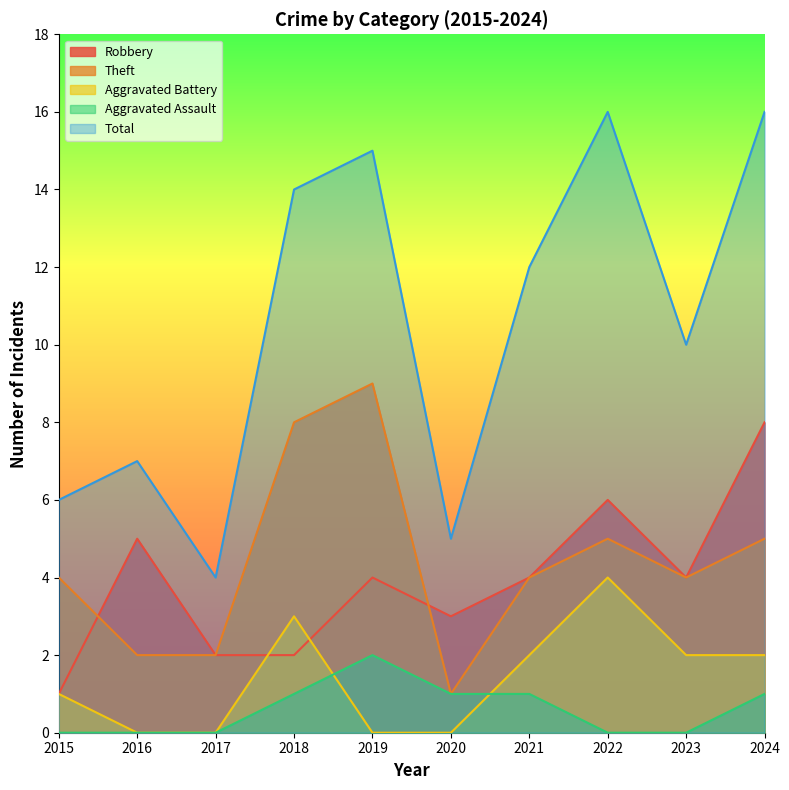

Is it true that Theft equals 7 at 2024?

False